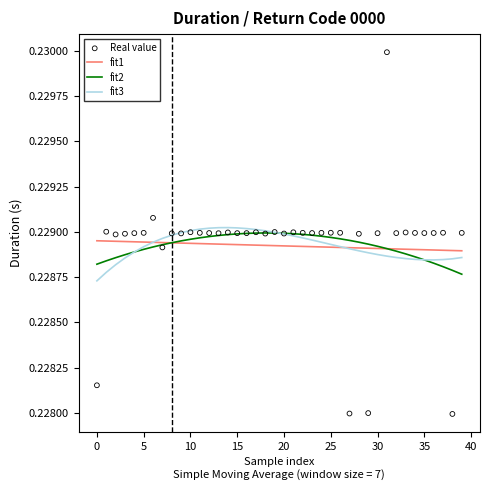

Which series reaches the minimum Y coordinate?

Real value